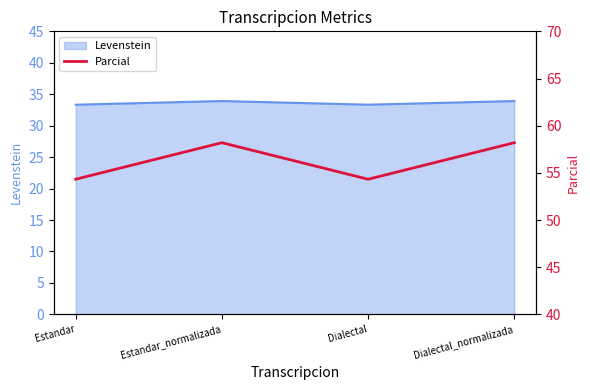

At which category does the data reach its first local valley?

Dialectal